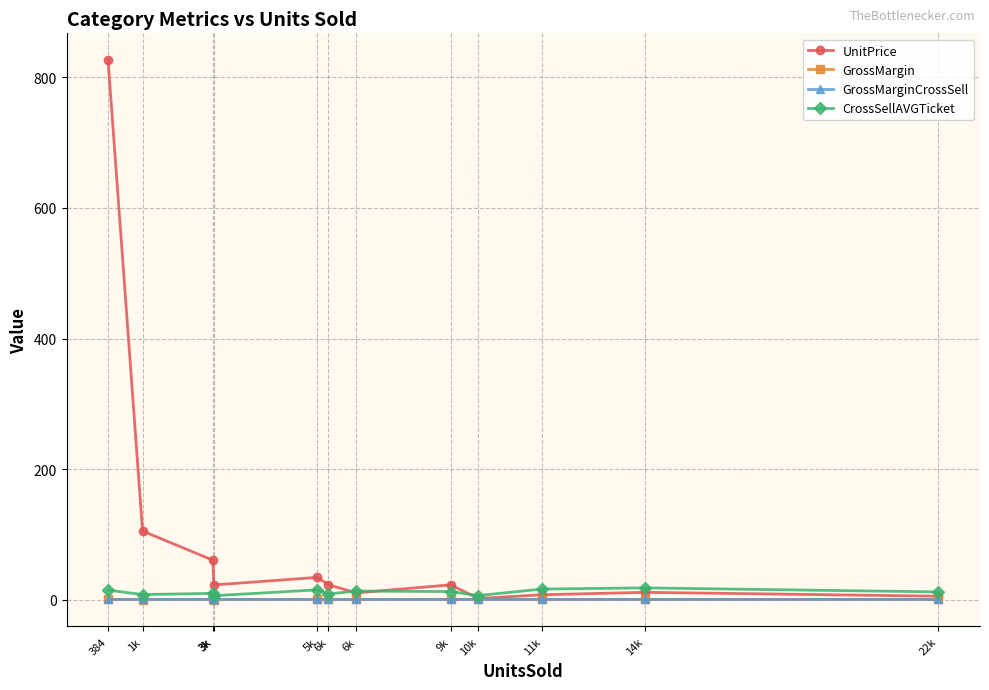

The value of GrossMarginCrossSell at 5k is 0.3. True or false?

True